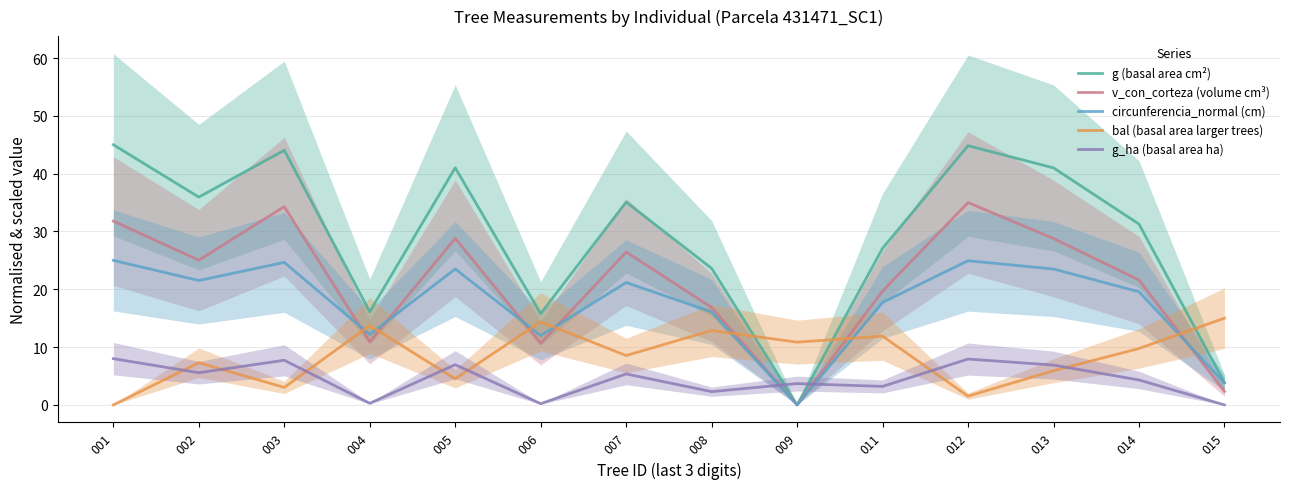

Rank the series at 013 from highest to lowest value.

g (basal area cm²), v_con_corteza (volume cm³), circunferencia_normal (cm), g_ha (basal area ha), bal (basal area larger trees)